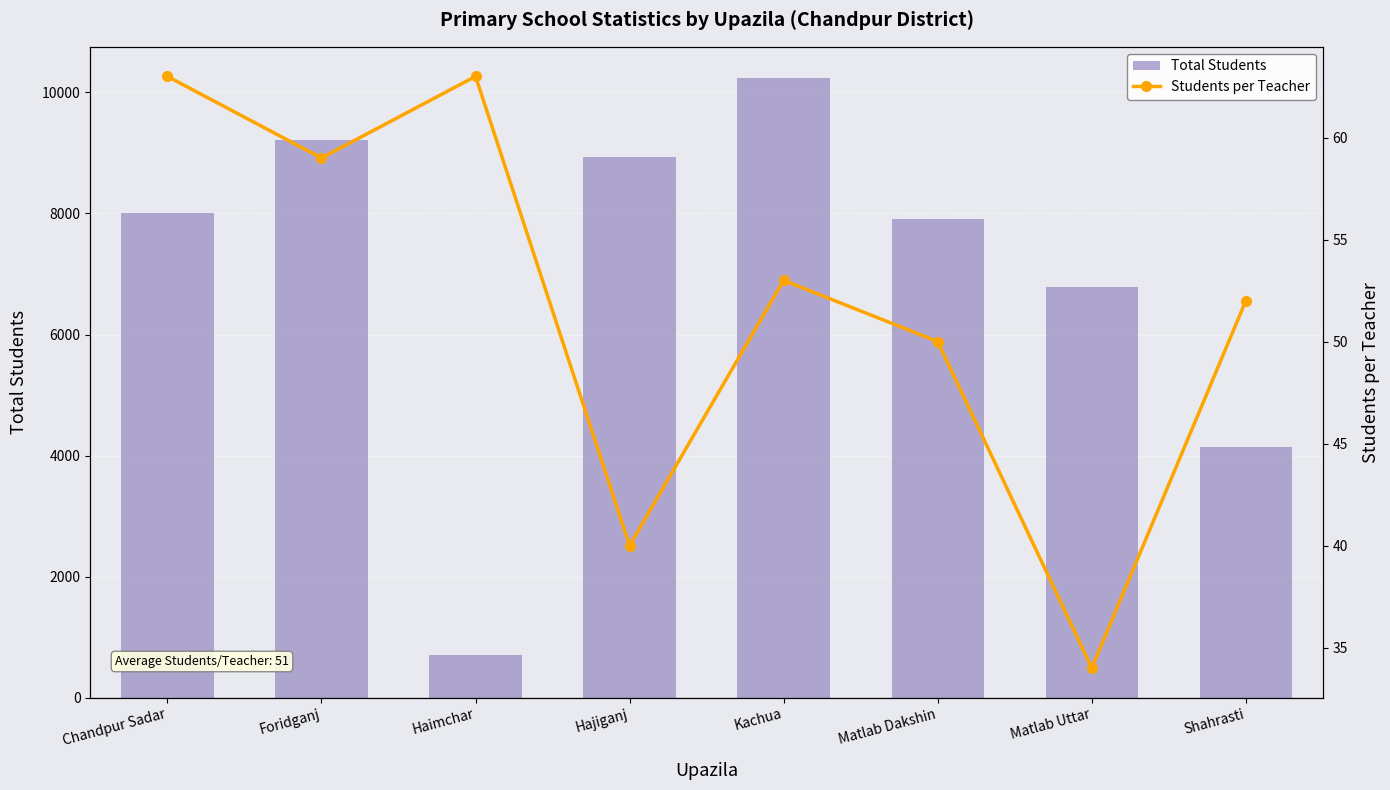

At which category does the chart reach its peak across all series?

Kachua